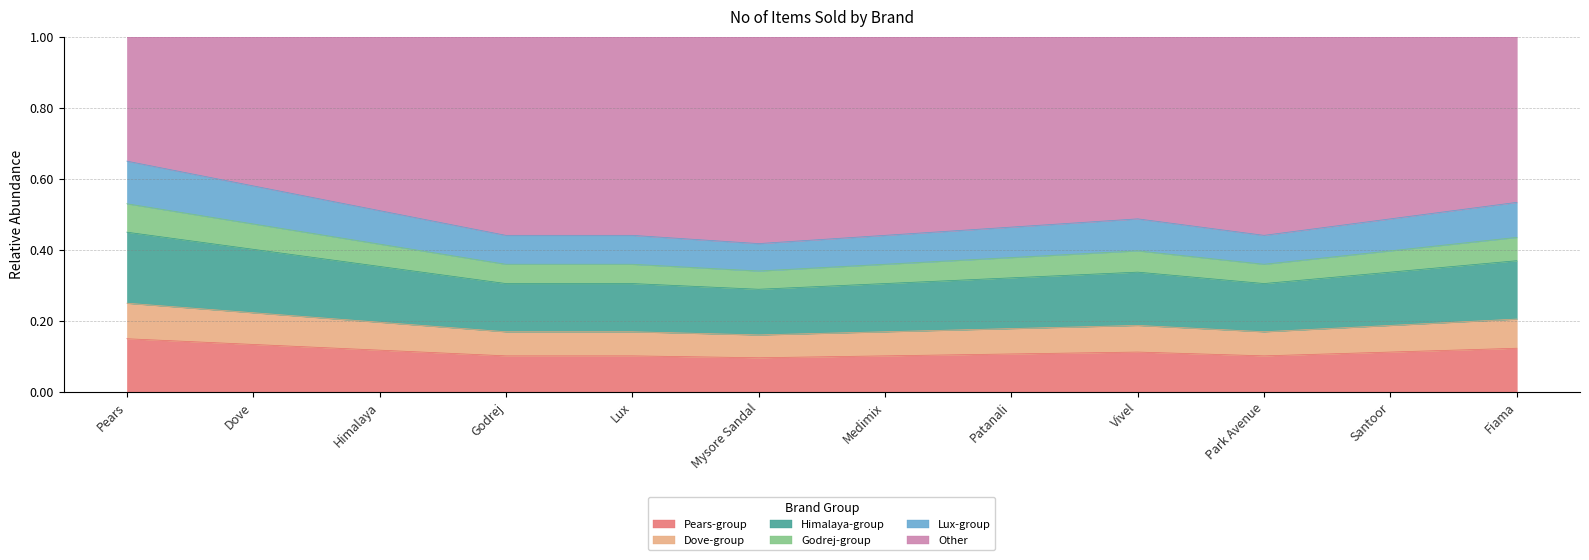

What position from the right is Lux?

8